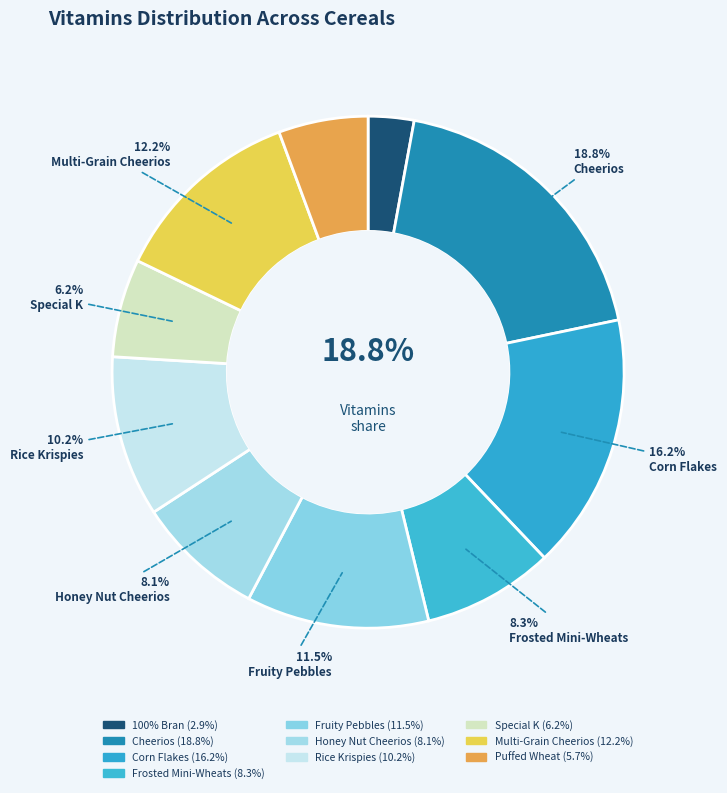

To the nearest percent, what is the difference between the Cheerios and 100% Bran slice percentages?

16%